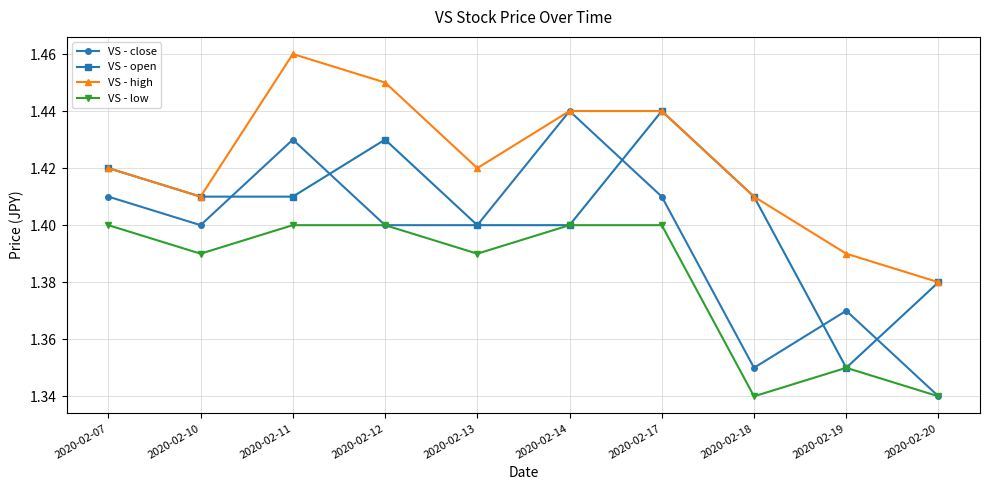

Where is VS - close nearest to the value 1?

2020-02-20